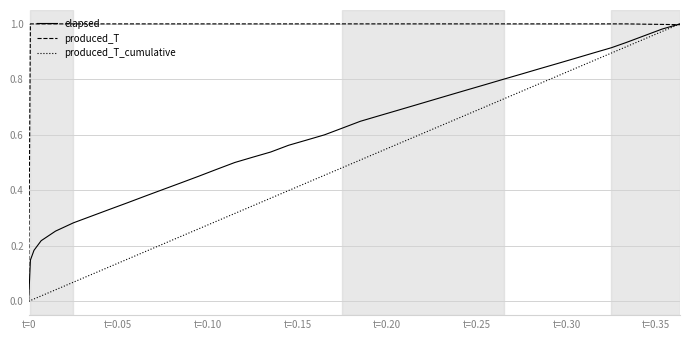

Which series has the largest total across all categories?

produced_T